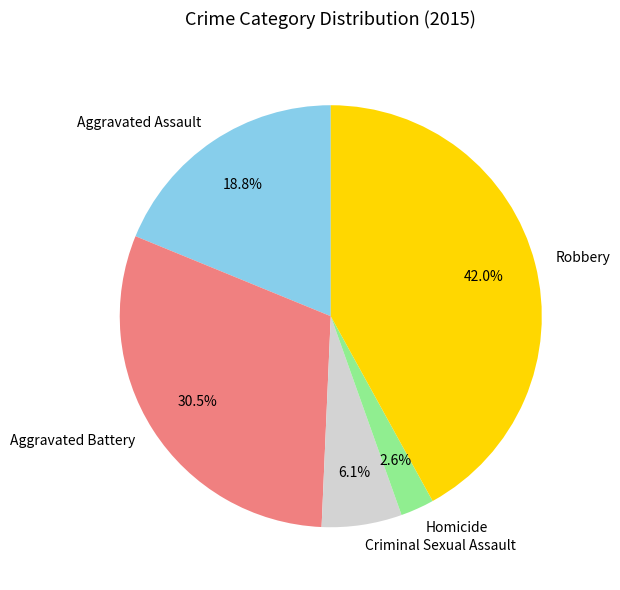

How many segments does this pie chart have?

5